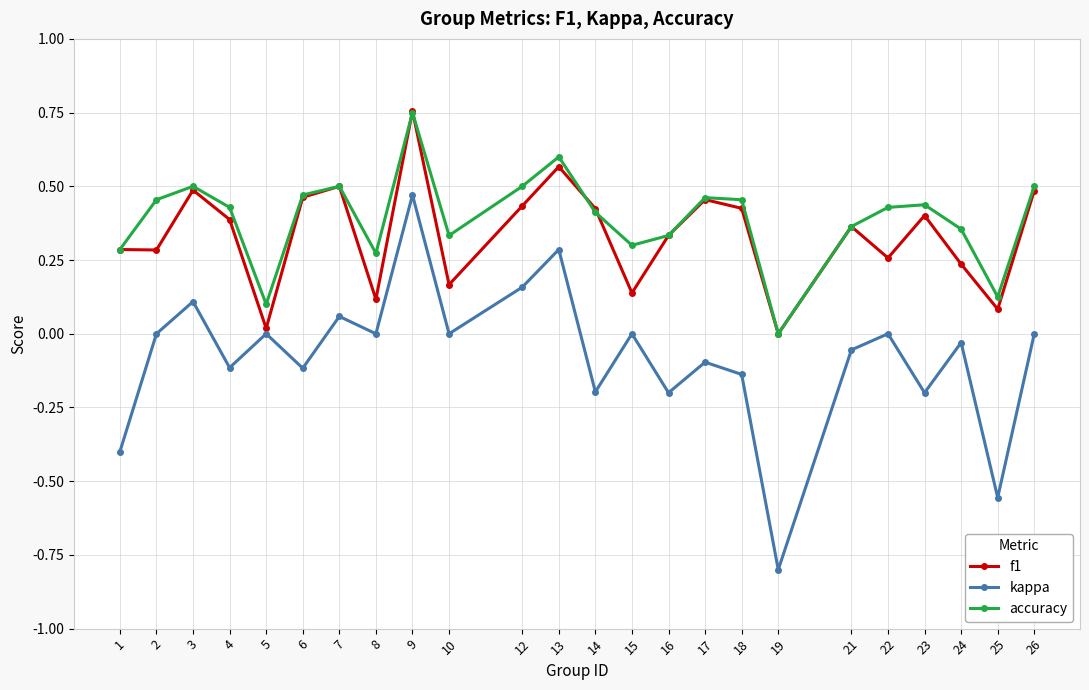

True or false: kappa and accuracy cross at least once.

False